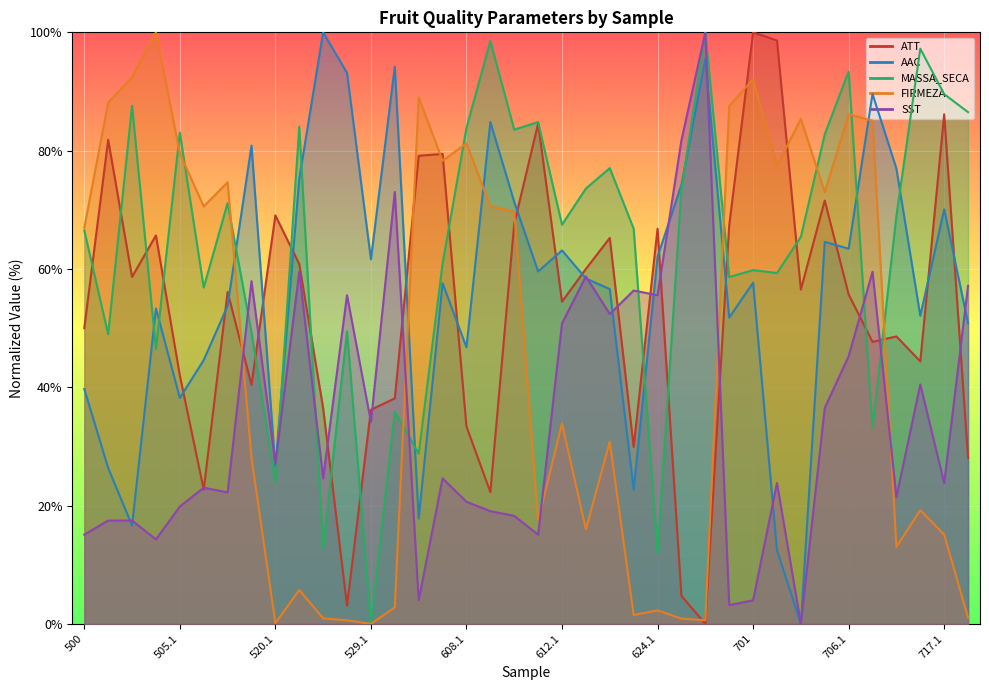

Reading right to left, transcribe all the data shown in this chart.

ATT: 719.1=28.1	717.1=86.1	714.1=44.4	713.1=48.6	707.1=47.7	706.1=55.7	705.1=71.6	703=56.5	702=98.6	701=100.0	700=67.4	627.1=0.0	625.1=4.7	624.1=66.8	620.1=29.9	614.1=65.2	613.1=60.0	612.1=54.5	611.1=84.6	610.1=67.6	609.1=22.3	608.1=33.4	606.1=79.4	601=79.1	531.1=38.1	529.1=36.2	528.1=3.1	524.1=36.5	521.1=60.8	520.1=69.1	517.1=40.4	507.1=56.1	506.1=22.7	505.1=42.0	503=65.7	502=58.6	501=81.8	500=50.0
AAC: 719.1=50.8	717.1=70.1	714.1=52.1	713.1=77.0	707.1=89.6	706.1=63.4	705.1=64.6	703=0.0	702=12.5	701=57.7	700=51.8	627.1=95.5	625.1=74.2	624.1=62.1	620.1=22.7	614.1=56.6	613.1=58.4	612.1=63.1	611.1=59.6	610.1=71.3	609.1=84.8	608.1=46.7	606.1=57.6	601=17.8	531.1=94.2	529.1=61.6	528.1=93.1	524.1=100.0	521.1=75.3	520.1=26.5	517.1=80.8	507.1=53.8	506.1=44.6	505.1=38.2	503=53.3	502=16.6	501=26.3	500=39.7
MASSA_SECA: 719.1=86.5	717.1=89.6	714.1=97.2	713.1=69.0	707.1=33.1	706.1=93.4	705.1=82.8	703=65.4	702=59.3	701=59.8	700=58.6	627.1=100.0	625.1=73.5	624.1=11.9	620.1=66.8	614.1=77.0	613.1=73.6	612.1=67.5	611.1=84.8	610.1=83.5	609.1=98.5	608.1=83.8	606.1=60.9	601=28.8	531.1=35.9	529.1=0.0	528.1=49.5	524.1=12.8	521.1=84.0	520.1=24.0	517.1=49.3	507.1=71.1	506.1=56.8	505.1=83.1	503=46.5	502=87.6	501=49.0	500=66.5
FIRMEZA: 719.1=1.0	717.1=15.1	714.1=19.2	713.1=13.0	707.1=85.1	706.1=86.2	705.1=73.0	703=85.4	702=77.4	701=92.1	700=87.5	627.1=0.6	625.1=0.9	624.1=2.3	620.1=1.5	614.1=30.8	613.1=16.0	612.1=33.9	611.1=17.4	610.1=69.7	609.1=70.6	608.1=81.2	606.1=78.3	601=89.0	531.1=2.8	529.1=0.0	528.1=0.6	524.1=0.9	521.1=5.7	520.1=0.1	517.1=28.1	507.1=74.6	506.1=70.6	505.1=79.5	503=100.0	502=92.4	501=88.1	500=67.0
SST: 719.1=57.1	717.1=23.8	714.1=40.5	713.1=21.4	707.1=59.5	706.1=45.2	705.1=36.5	703=0.0	702=23.8	701=4.0	700=3.2	627.1=100.0	625.1=81.7	624.1=55.6	620.1=56.3	614.1=52.4	613.1=58.7	612.1=50.8	611.1=15.1	610.1=18.3	609.1=19.0	608.1=20.6	606.1=24.6	601=4.0	531.1=73.0	529.1=34.1	528.1=55.6	524.1=24.6	521.1=59.5	520.1=27.0	517.1=57.9	507.1=22.2	506.1=23.0	505.1=19.8	503=14.3	502=17.5	501=17.5	500=15.1